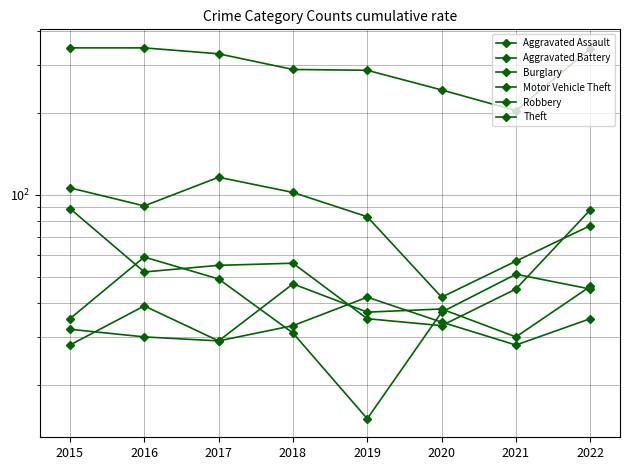

What is the lowest value of the Aggravated Assault series?

29